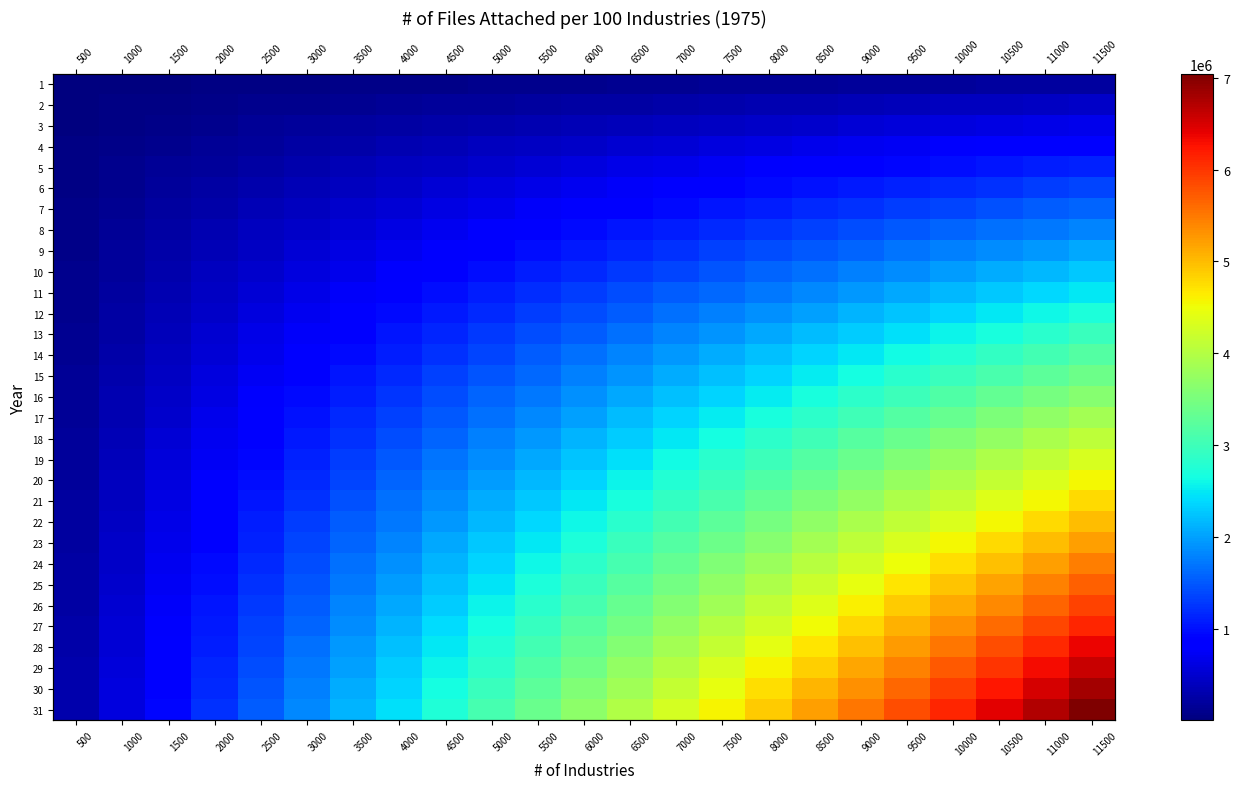

The 25 series shows 9701944 at 11500. True or false?

False